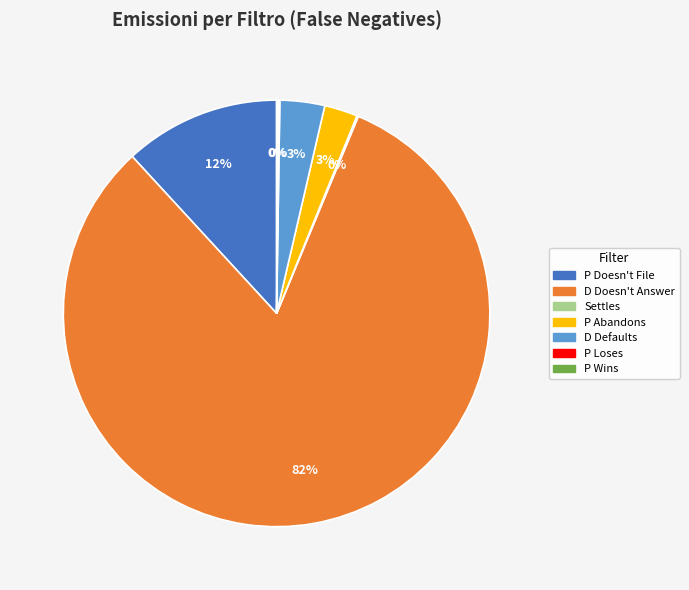

Is the sum of P Doesn't File and D Defaults greater than half?

No